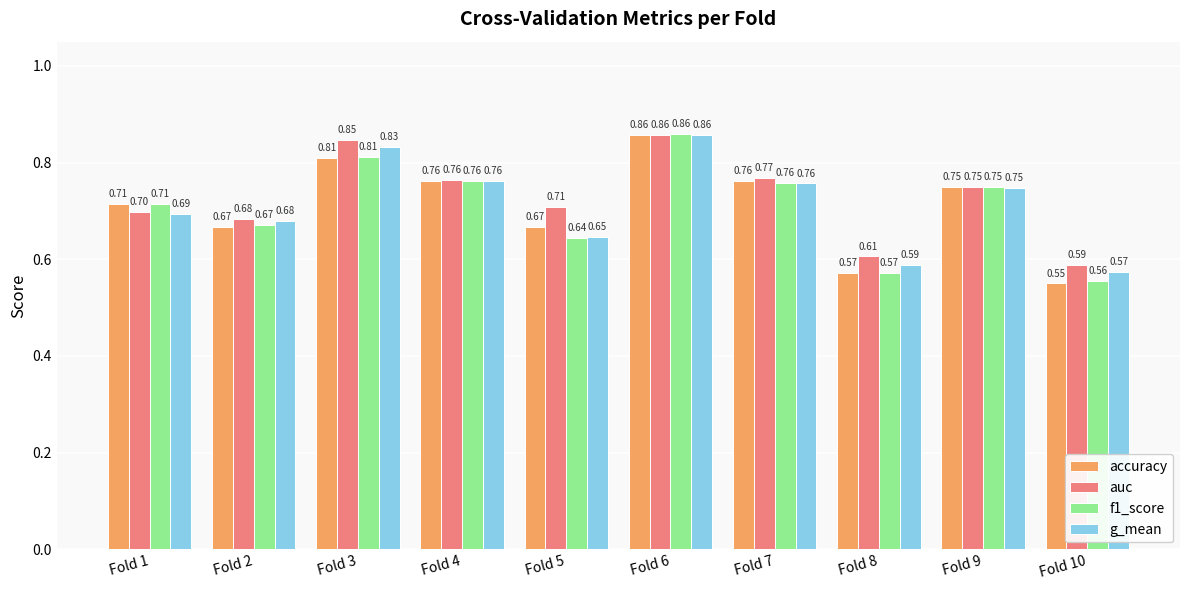

Where is g_mean nearest to the value 0?

Fold 10